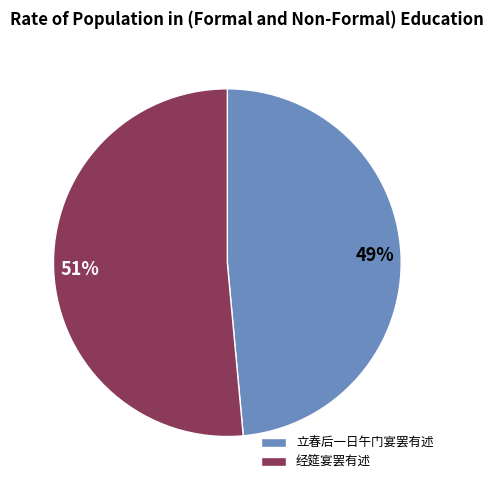

Rank the categories by value from lowest to highest.

立春后一日午门宴罢有述, 经筵宴罢有述